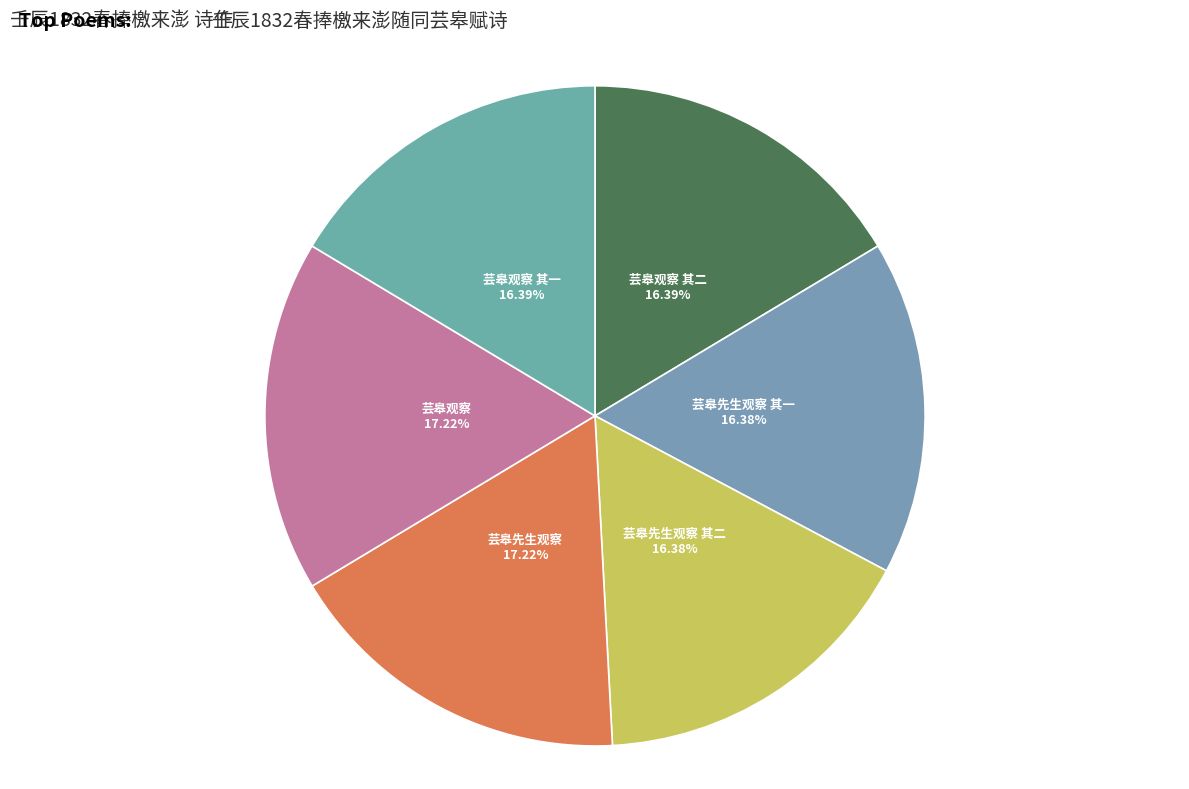

Which has a higher value, 芸皋观察 or 芸皋观察 其二?

芸皋观察